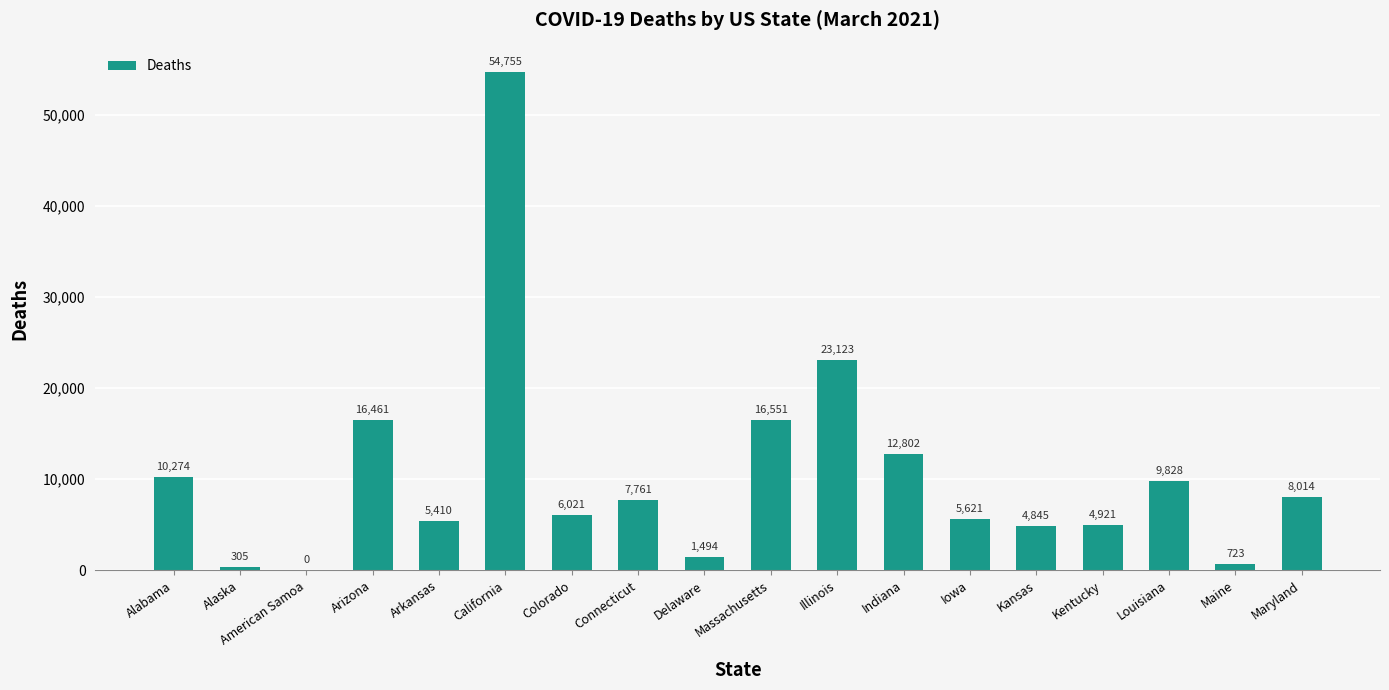

What is the greatest value displayed?

54755